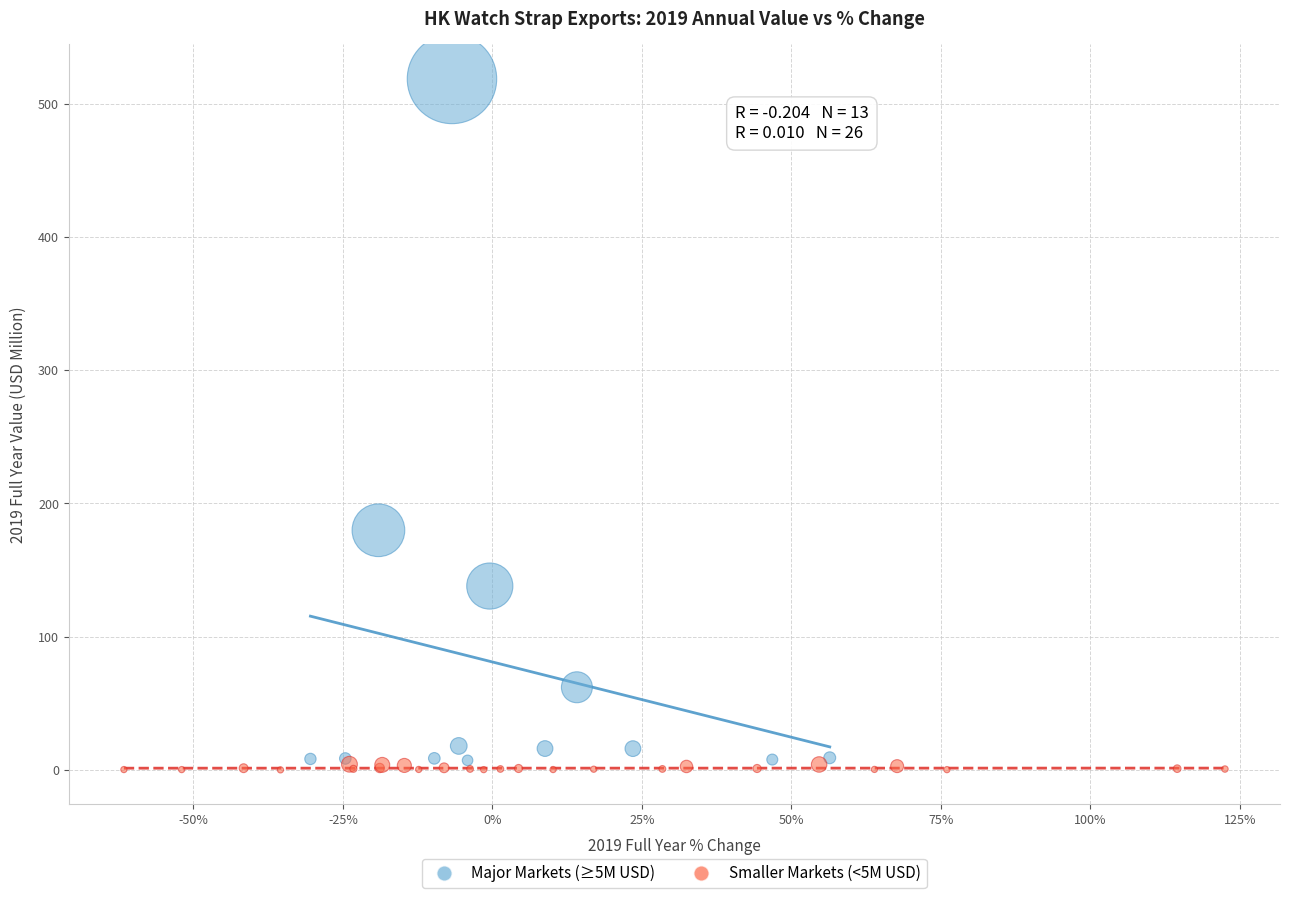

Which series has the widest spread of Y values?

Major Markets (≥5M USD)